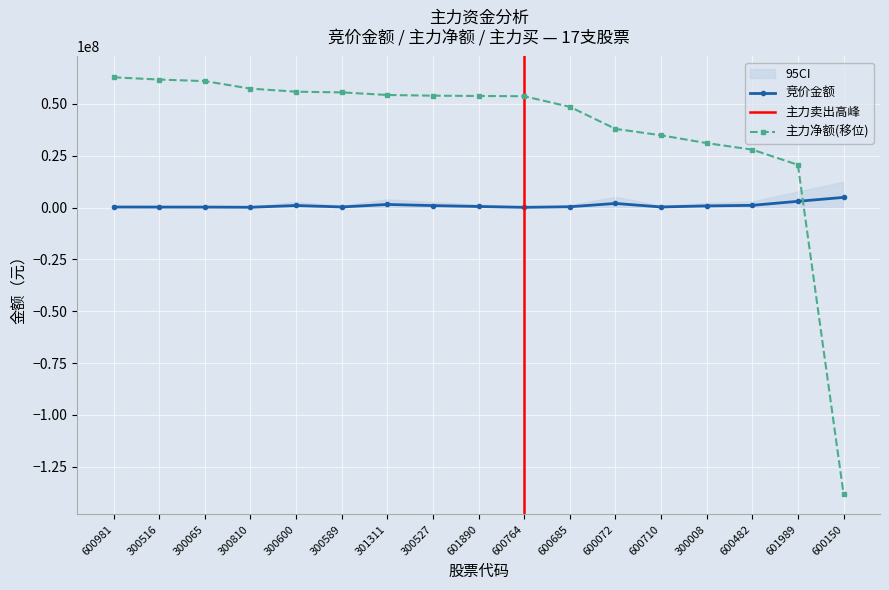

Reading left to right, transcribe all the data shown in this chart.

竞价金额: 600981=272708	300516=246000	300065=236475	300810=157092	300600=1007746	300589=306680	301311=1509970	300527=968088	601890=536305	600764=124800	600685=402661	600072=1999935	600710=298655	300008=813821	600482=1086342	601989=3026748	600150=4917408
主力净额: 600981=62857482	300516=61768108	300065=61019349	300810=57391965	300600=55918050	300589=55580638	301311=54323580	300527=53996025	601890=53849705	600764=53724157	600685=48617632	600072=37978263	600710=34881796	300008=31113112	600482=27960557	601989=20628257	600150=-137982229